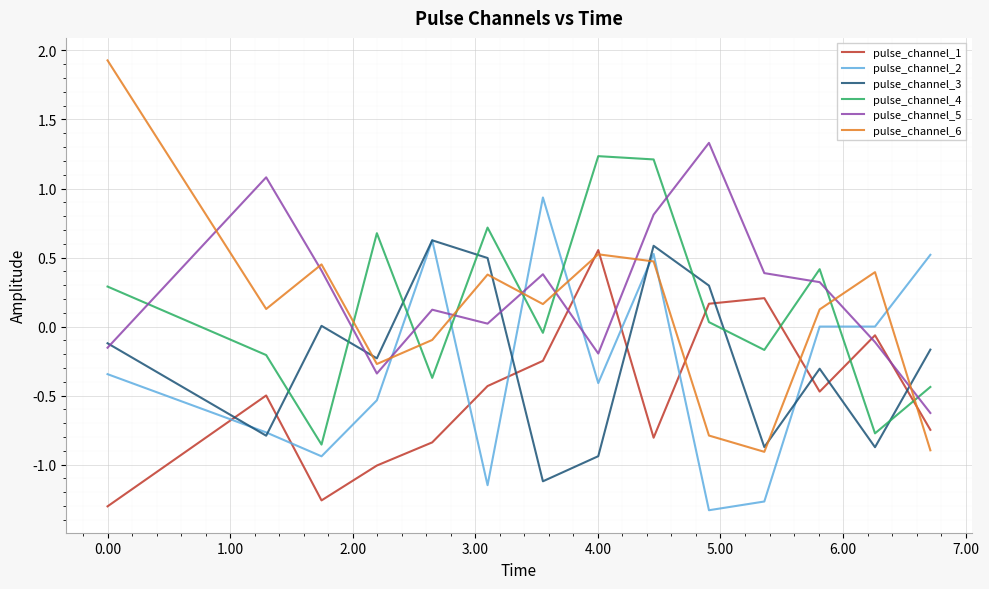

Which series has the widest spread of values?

pulse_channel_6